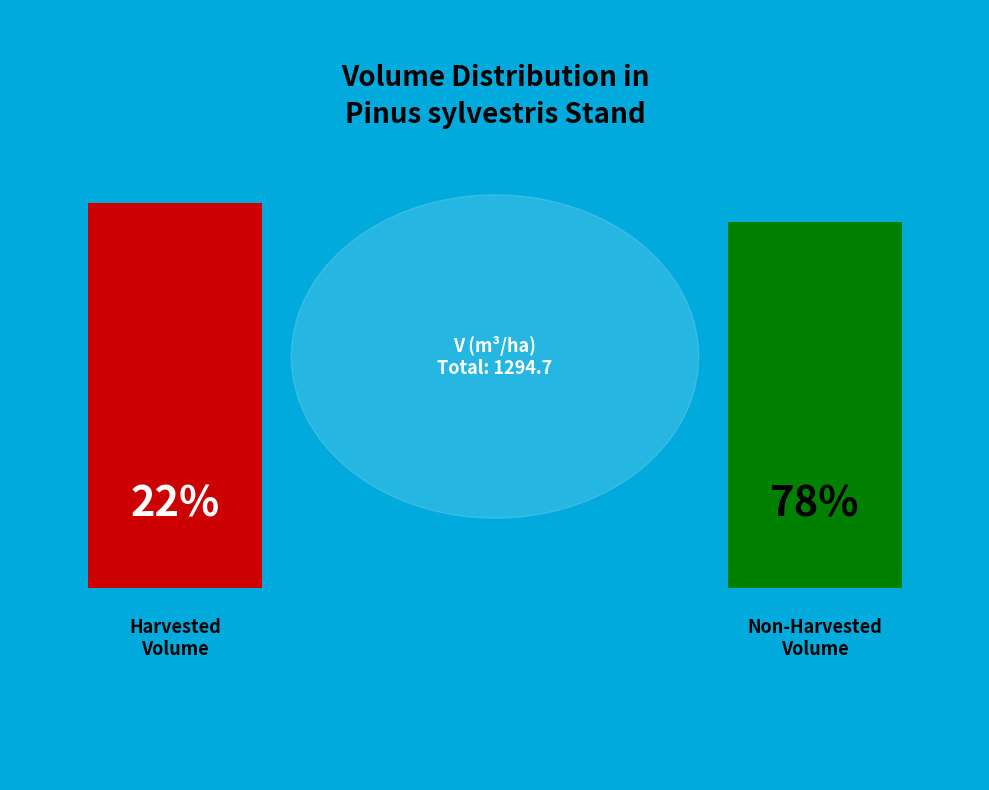

Between 75 and 65, which is larger?

75